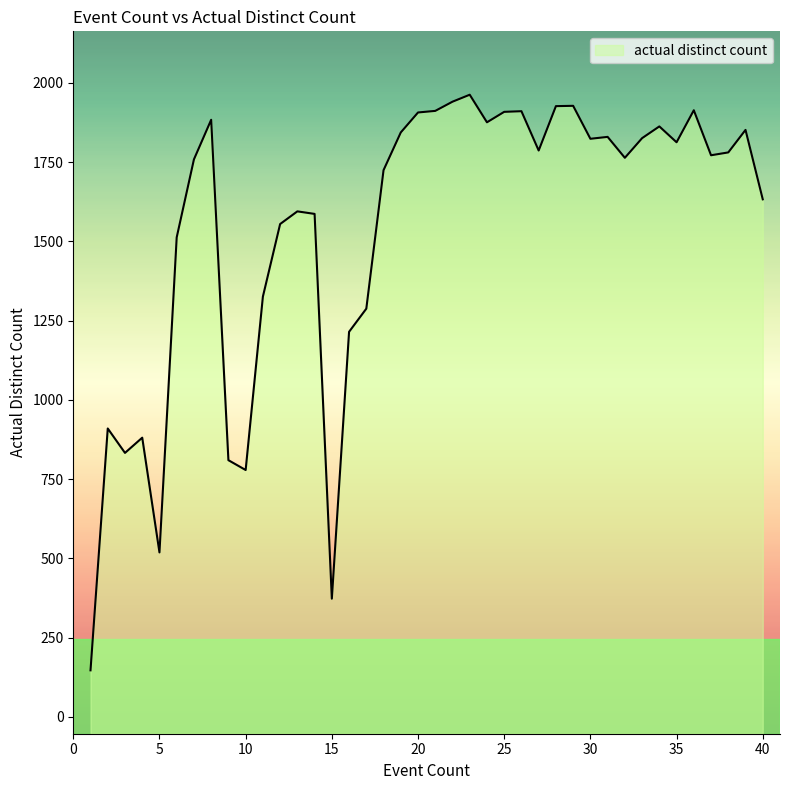

What is the value of the 13th point from the left?

1595